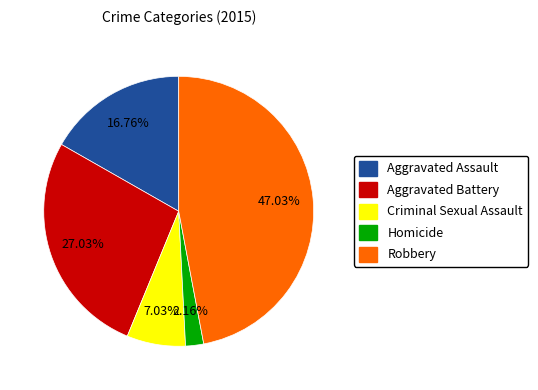

How much of the chart is everything except Aggravated Assault?

83.2%